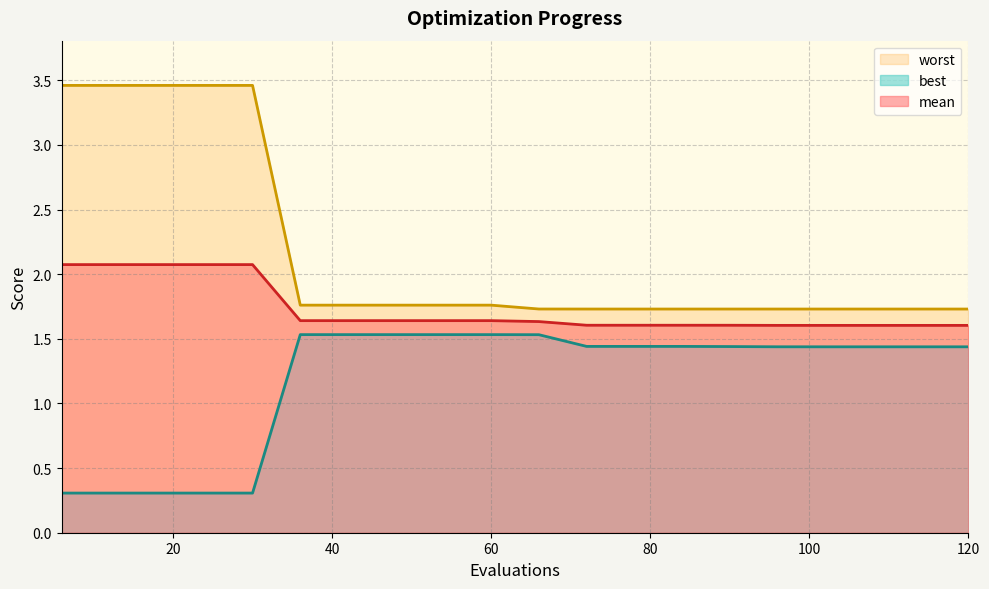

Reading right to left, list all the values displayed in this chart.

mean: 1.6	1.6	1.6	1.6	1.6	1.6	1.6	1.6	1.6	1.6	1.6	1.6	1.6	1.6	1.6	2.1	2.1	2.1	2.1	2.1
best: 1.4	1.4	1.4	1.4	1.4	1.4	1.4	1.4	1.4	1.5	1.5	1.5	1.5	1.5	1.5	0.3	0.3	0.3	0.3	0.3
worst: 1.7	1.7	1.7	1.7	1.7	1.7	1.7	1.7	1.7	1.7	1.8	1.8	1.8	1.8	1.8	3.5	3.5	3.5	3.5	3.5